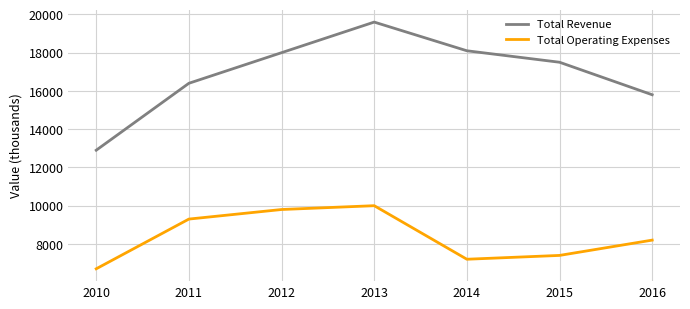

What are all the series names shown in the legend?

Total Revenue, Total Operating Expenses